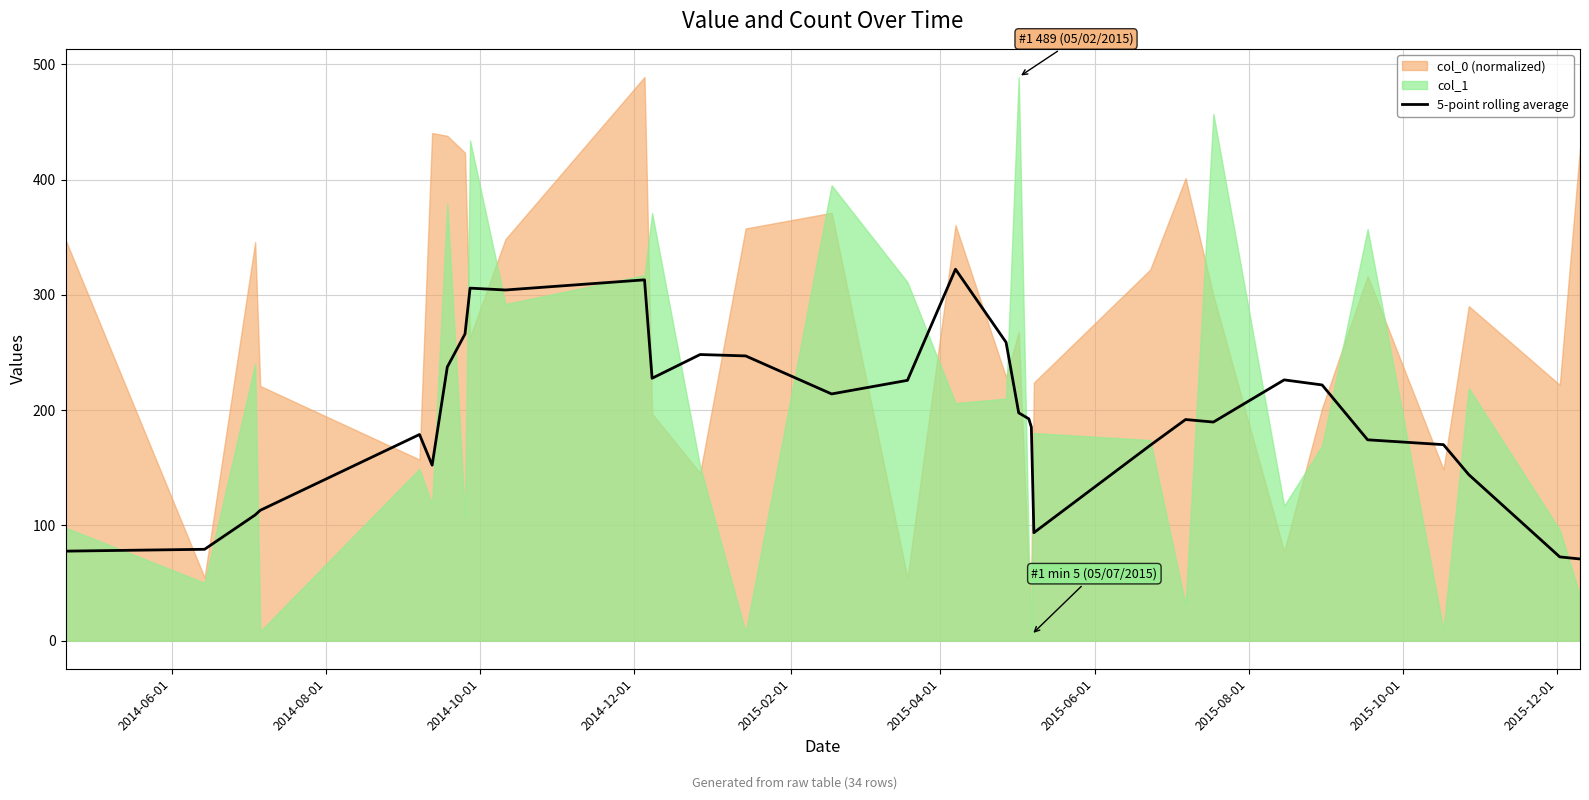

Does the chart display data point markers on the line(s)?

No